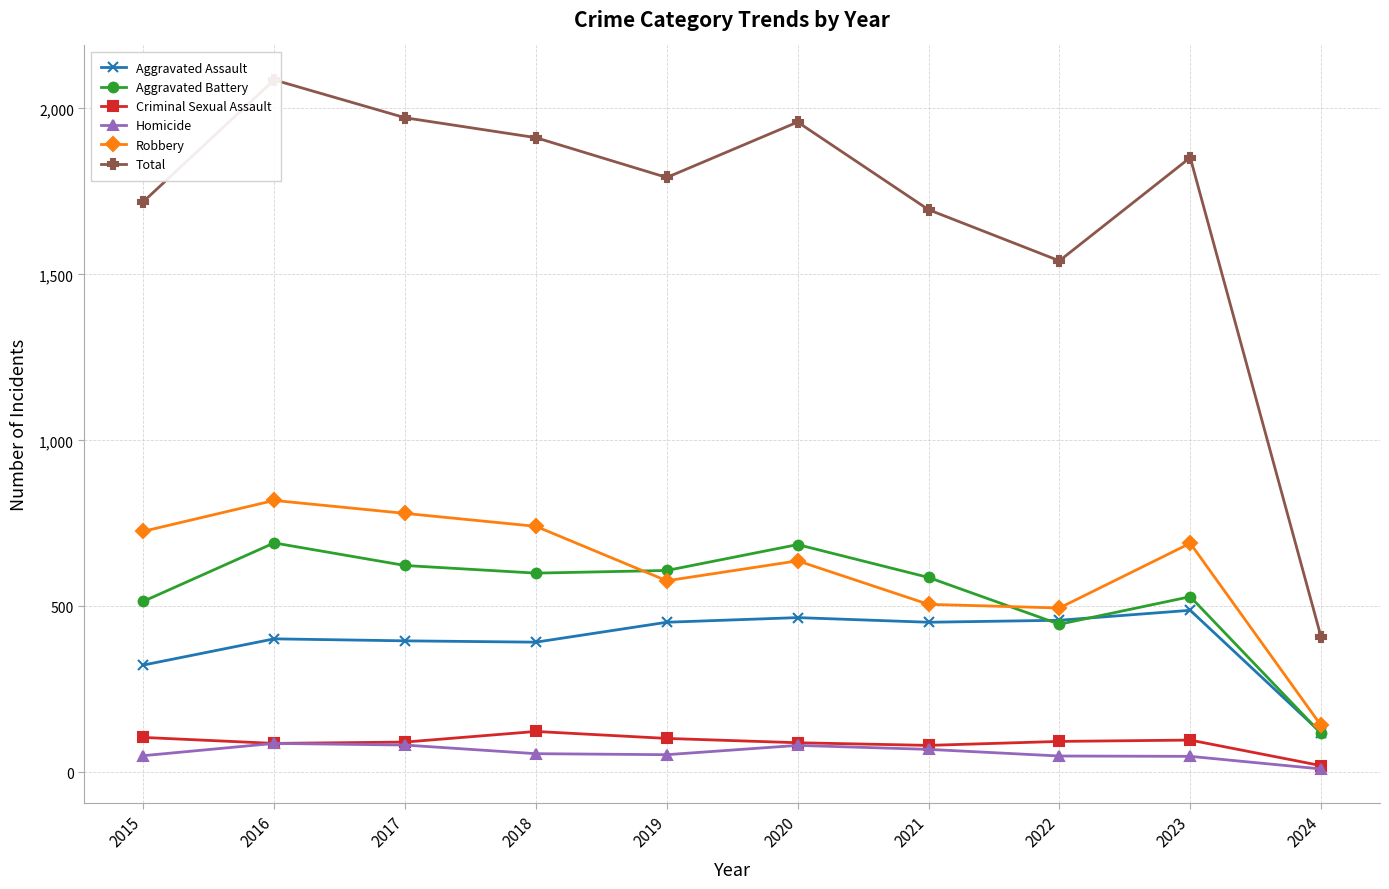

What is the difference between the second highest and minimum values in the Criminal Sexual Assault series?

85